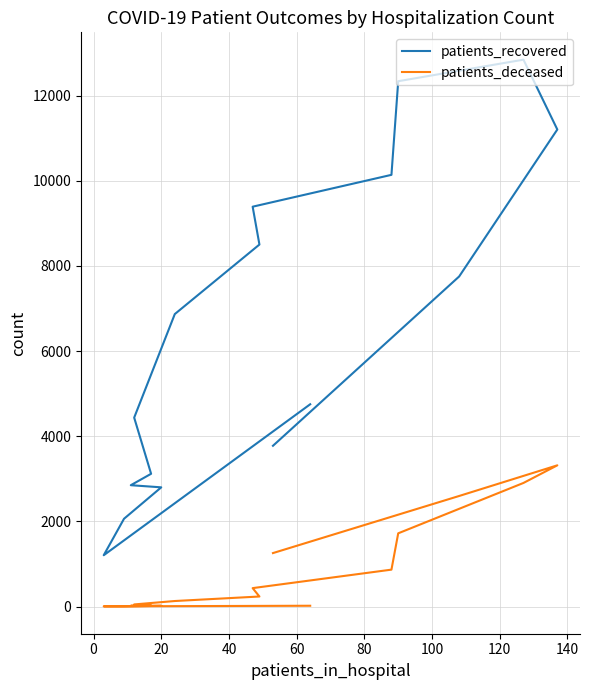

True or false: patients_recovered and patients_deceased cross at least once.

False